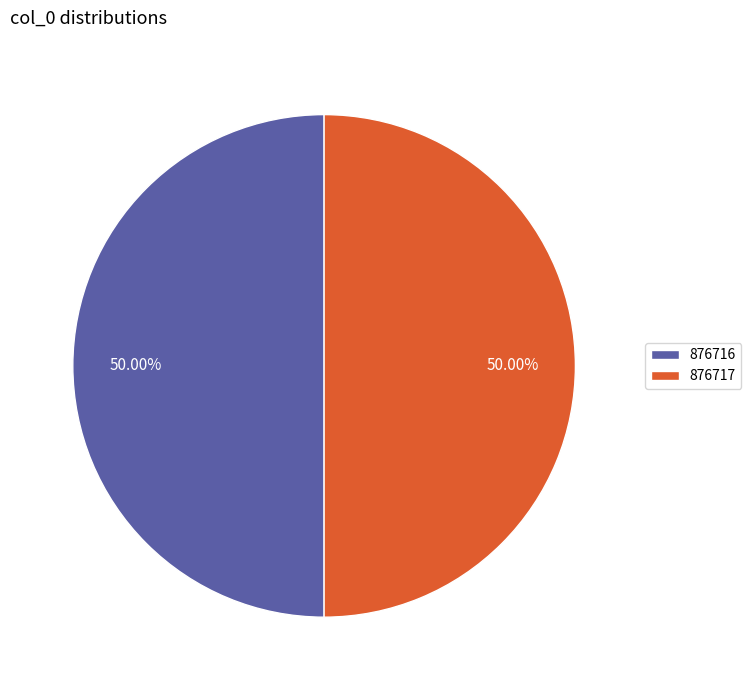

Is the sum of 876717 and 876716 greater than half?

Yes